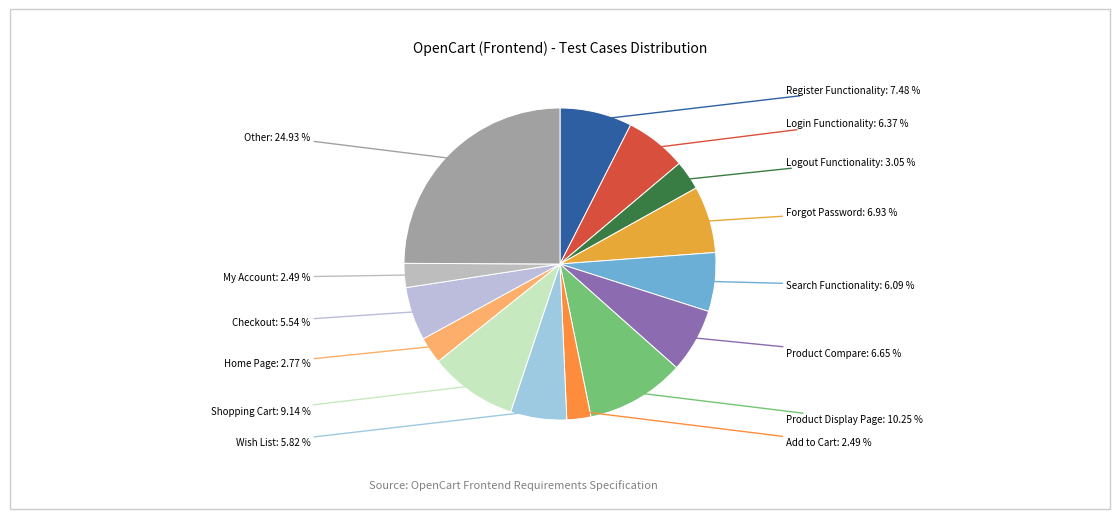

Combined, do Product Compare and Search Functionality account for over 50%?

No